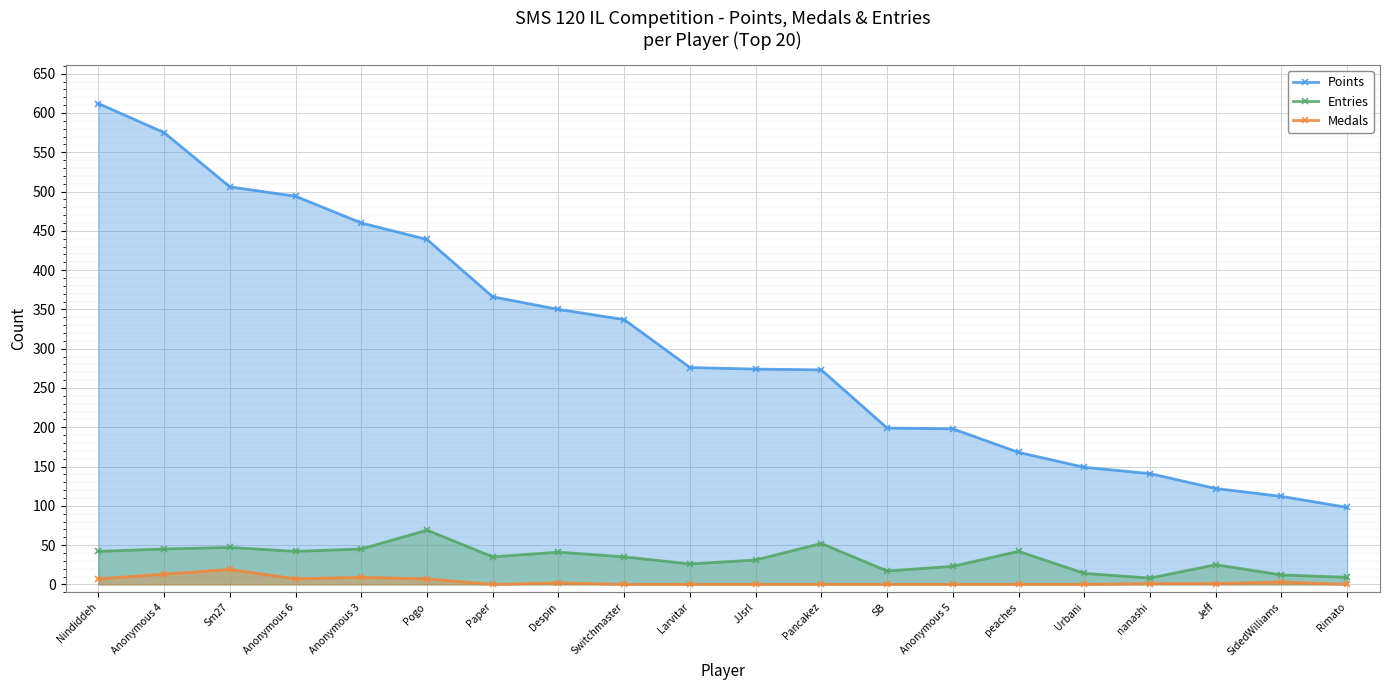

At which label is Entries closest to 38?

Paper